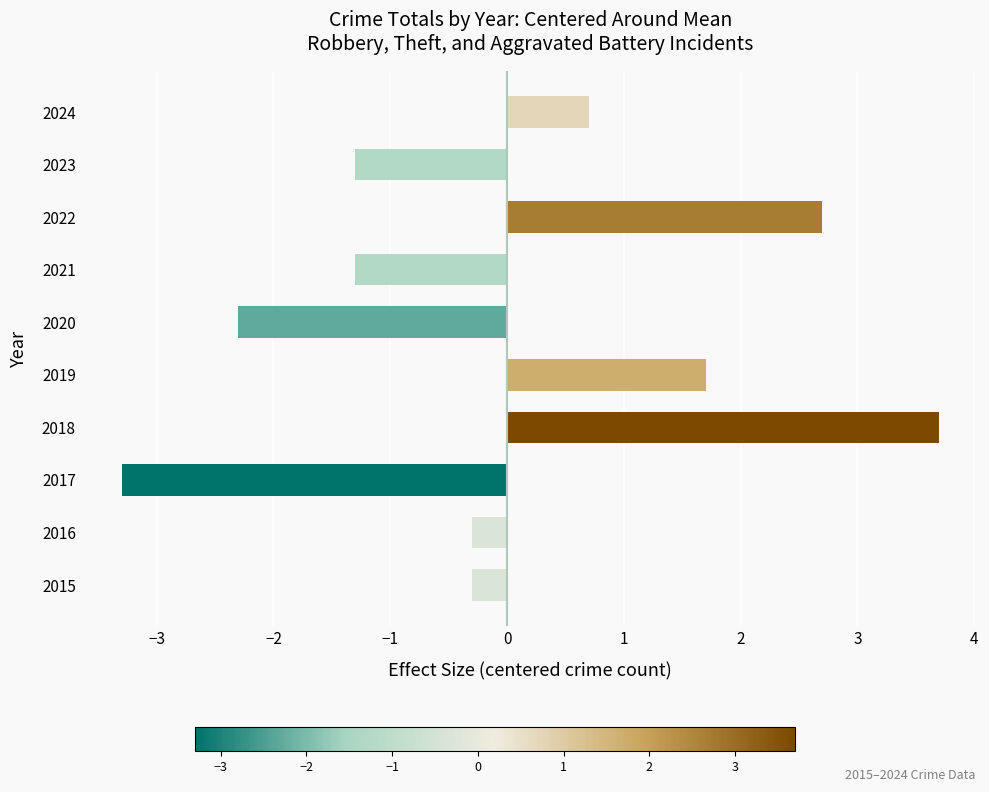

Is it true that the value at 2020 is -2.3?

True